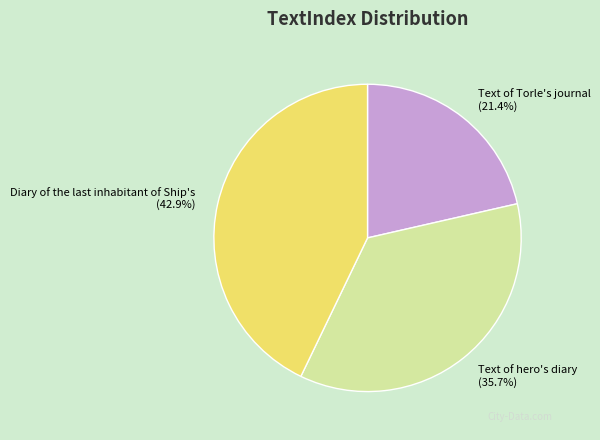

Which category has the smallest portion of the pie?

Text of Torle's journal (21.4%)